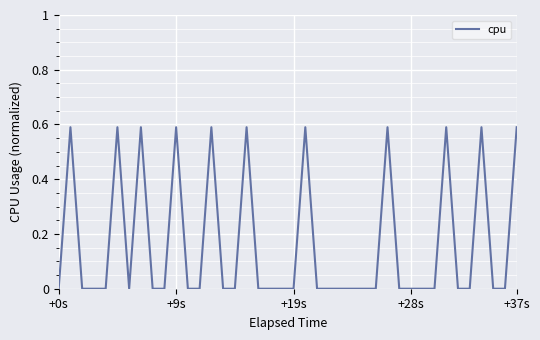

What is the average value?

0.2